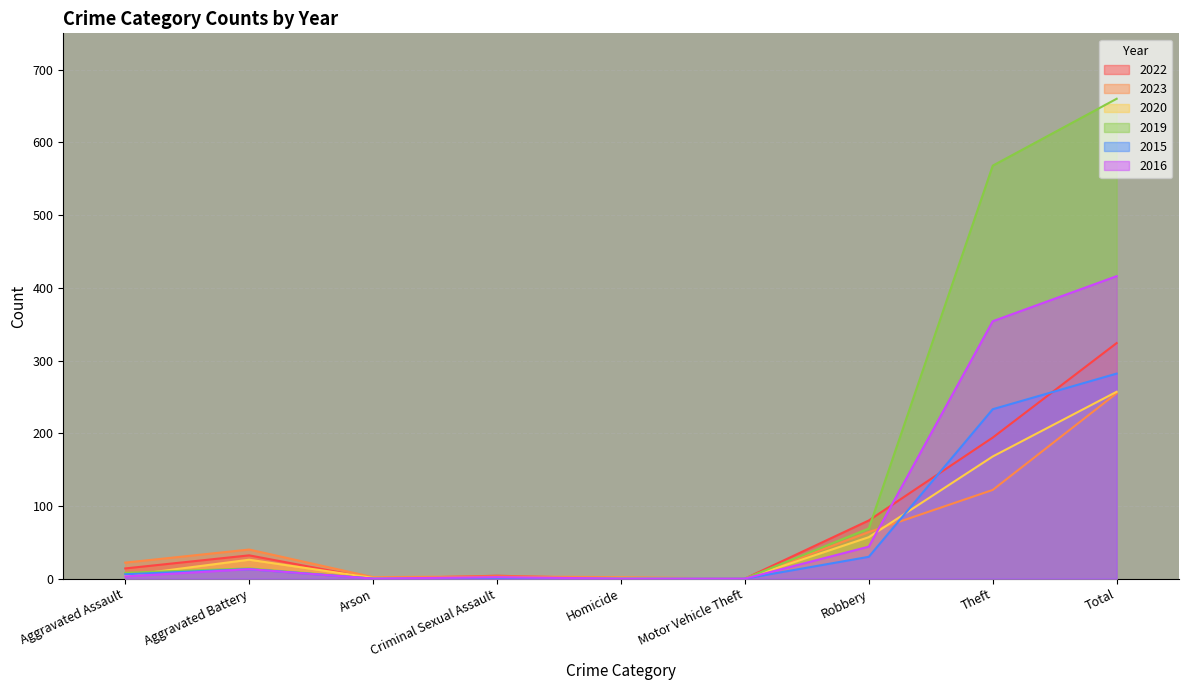

What is the sum of all 2023 values?

510